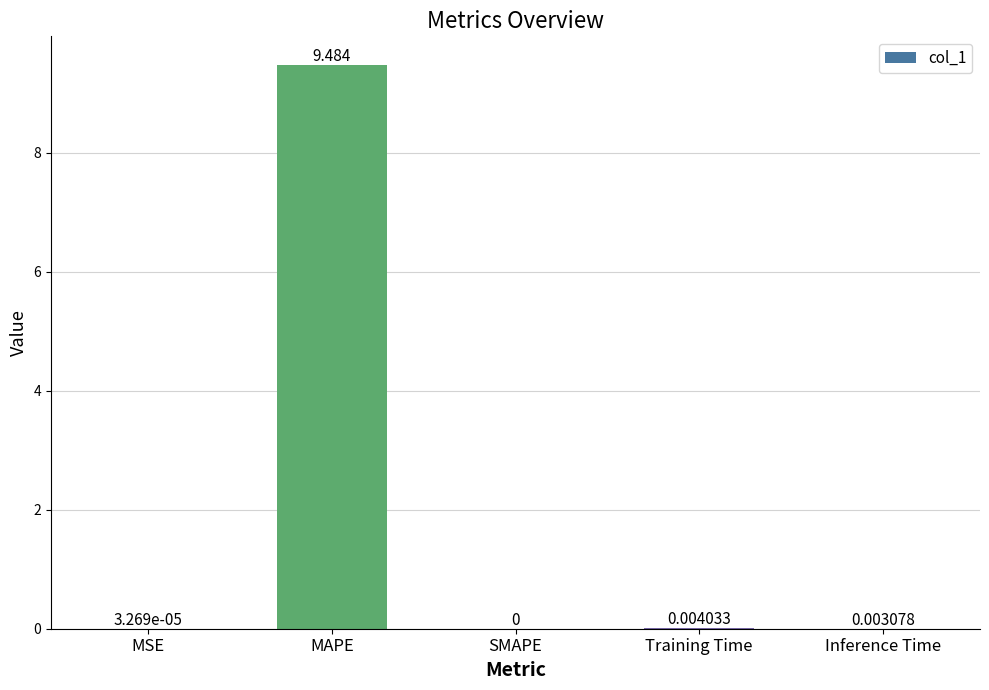

At which label is the value closest to 4?

Training Time